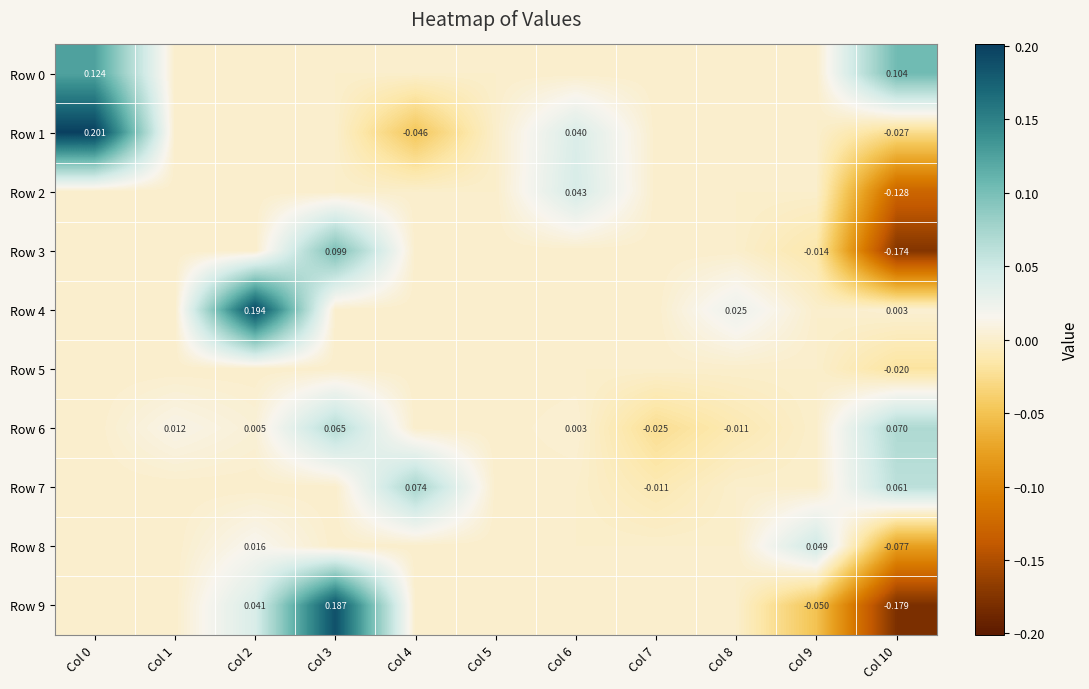

Rank the series at Col 0 from lowest to highest value.

Row 2, Row 3, Row 4, Row 5, Row 6, Row 7, Row 8, Row 9, Row 0, Row 1